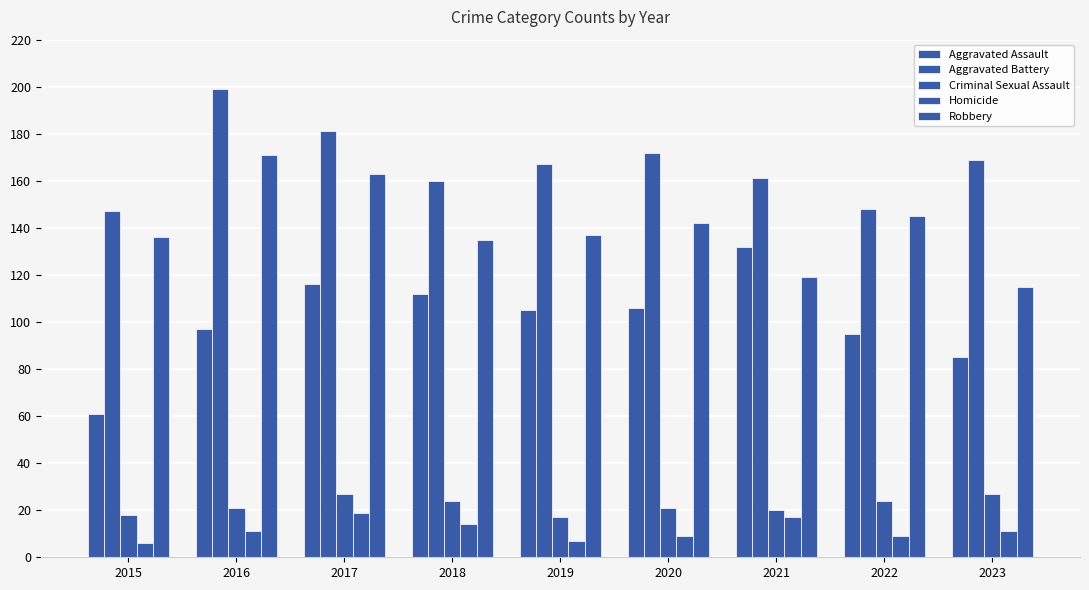

What is the sum of all Aggravated Assault values?

909